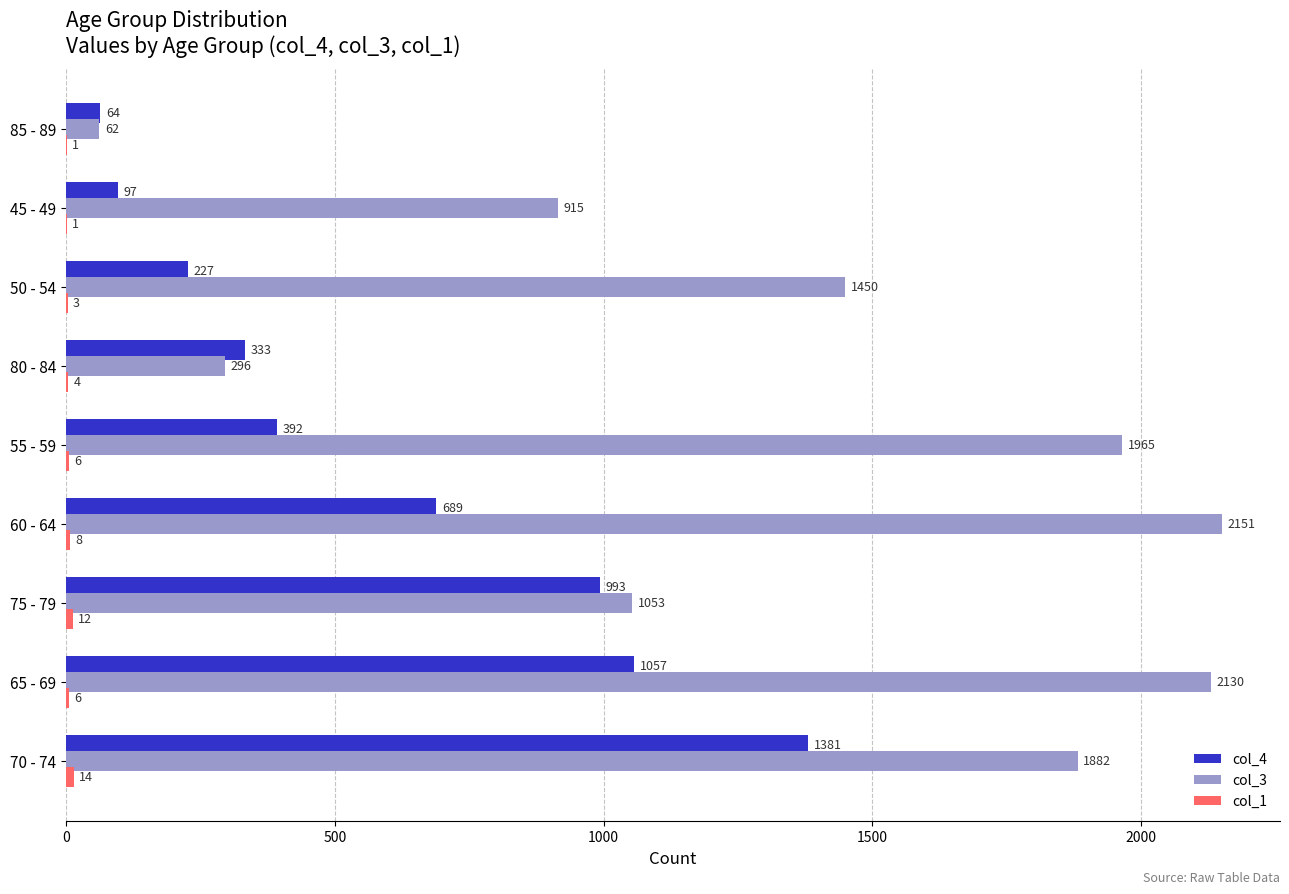

Which series changed the most between 65 - 69 and 80 - 84?

col_3